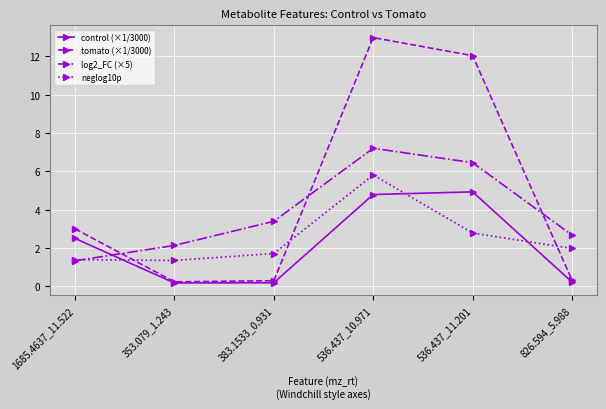

Is this an area chart (filled region under the line)?

No